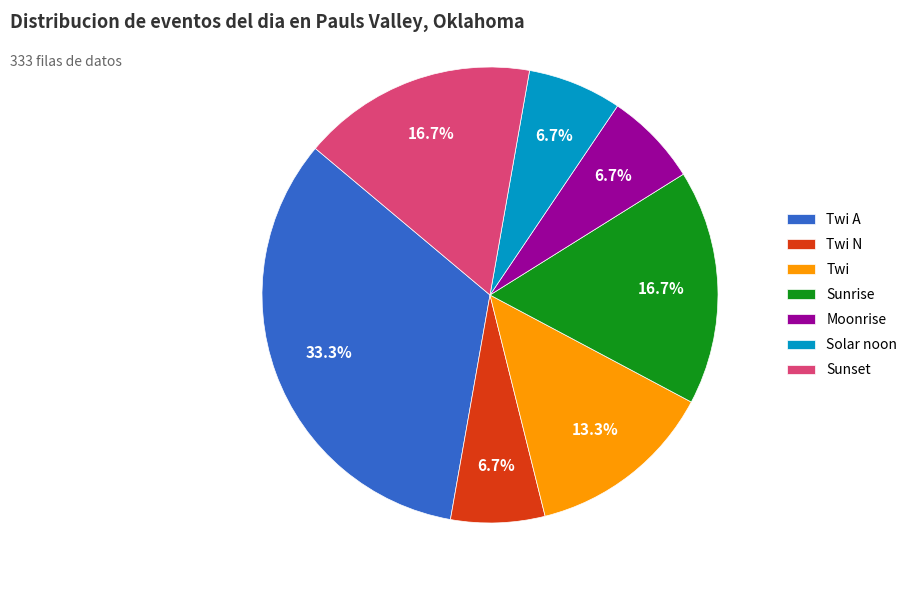

Is Twi A the majority of the pie?

No